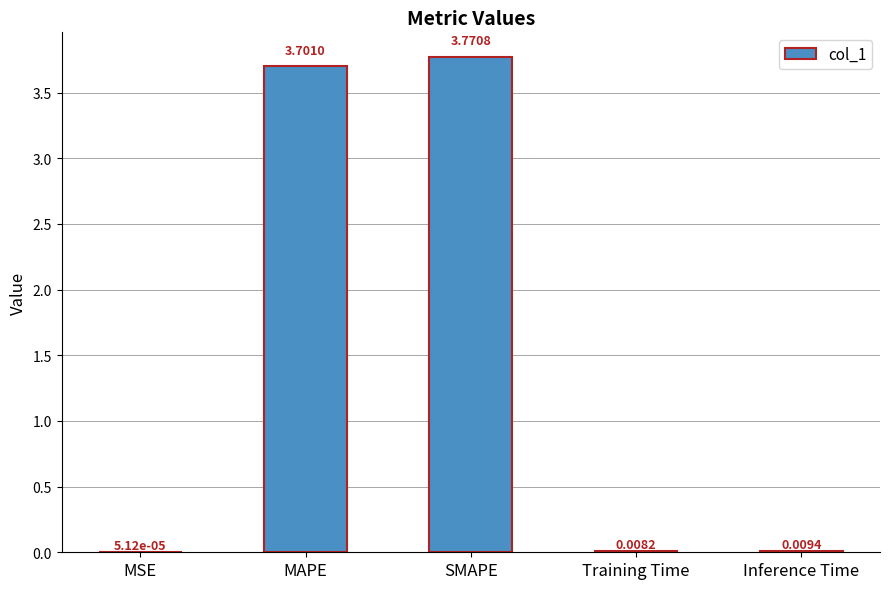

What is the sum of the values at MAPE and Training Time?

3.7